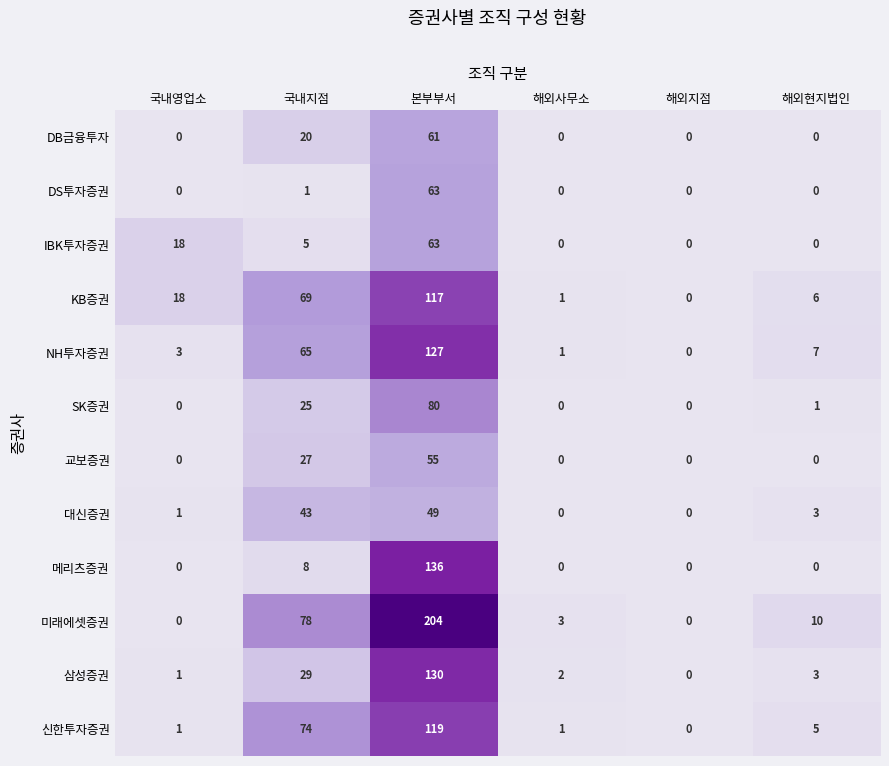

Is it true that SK증권 equals 0 at 해외지점?

True